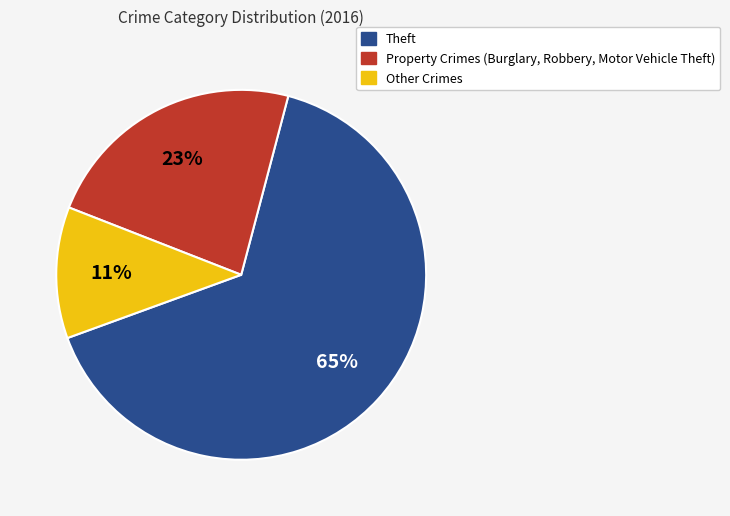

To the nearest percent, what is the combined percentage of Property Crimes (Burglary, Robbery, Motor Vehicle Theft) and Theft?

89%